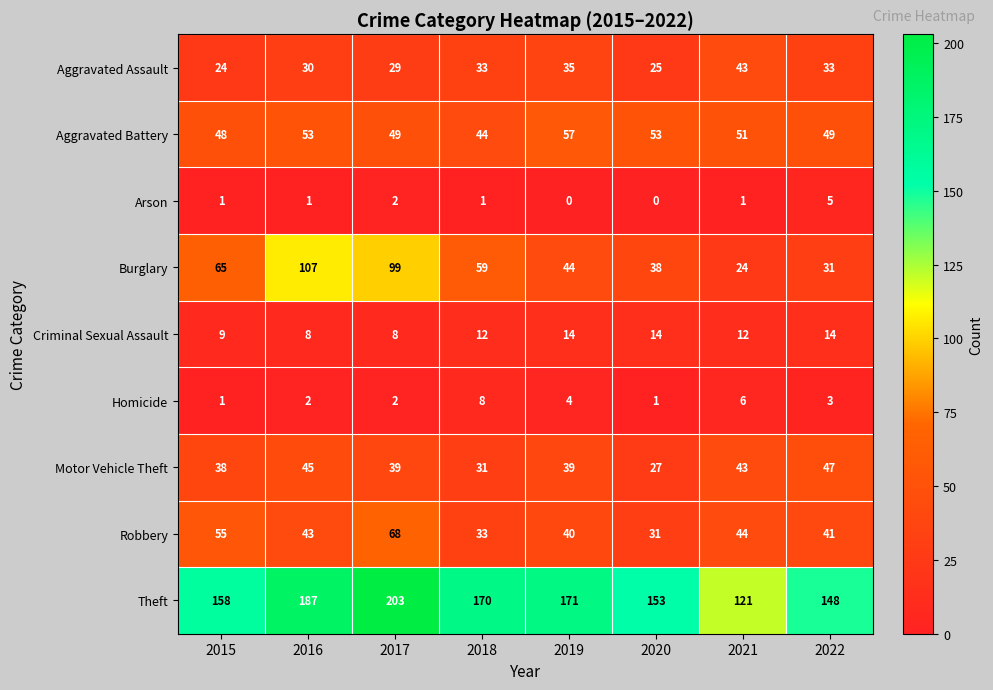

What is the difference between the highest and lowest values at 2020?

153